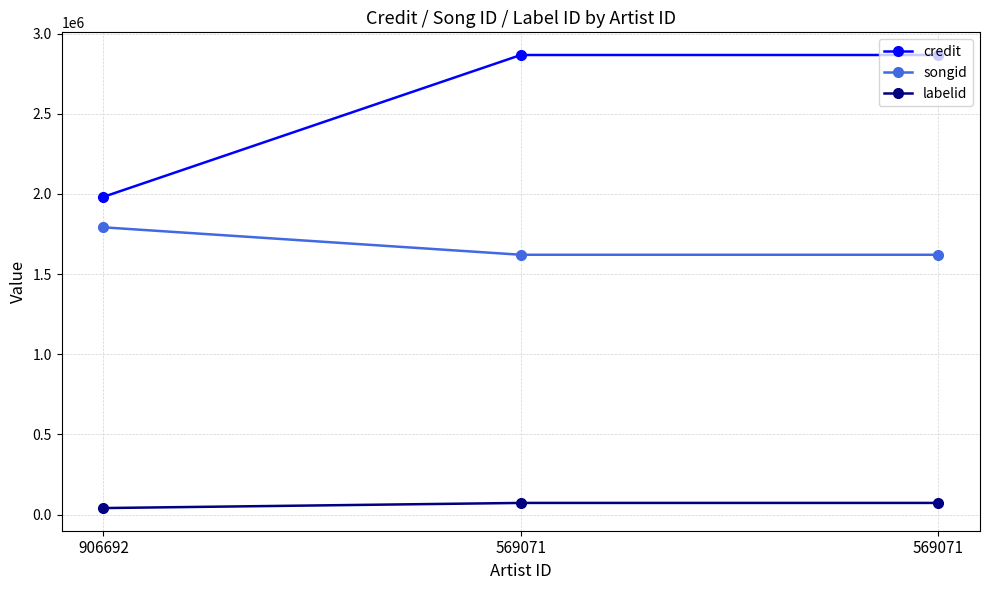

Which series has the largest total across all categories?

credit